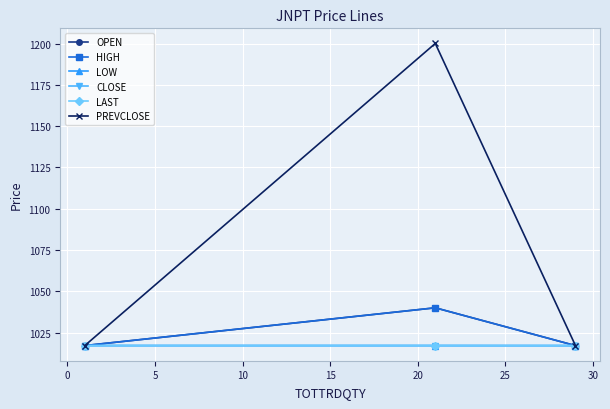

Which series has the widest spread of values?

PREVCLOSE